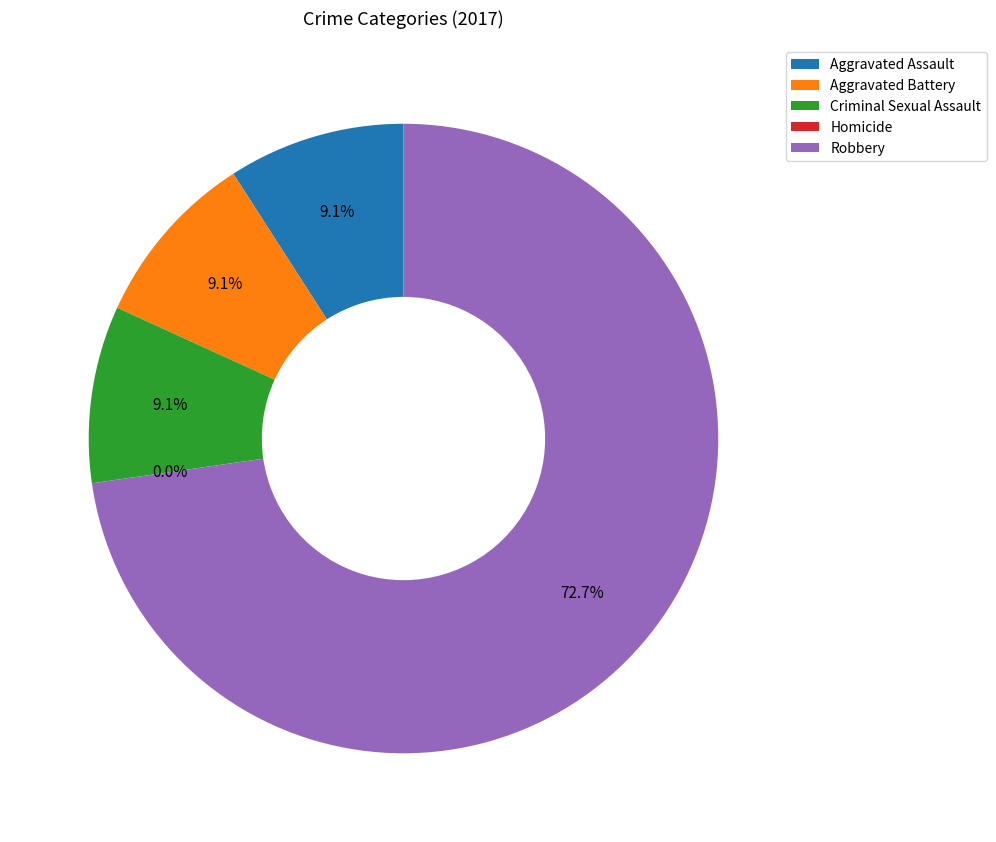

What is the largest slice in the pie chart?

Robbery